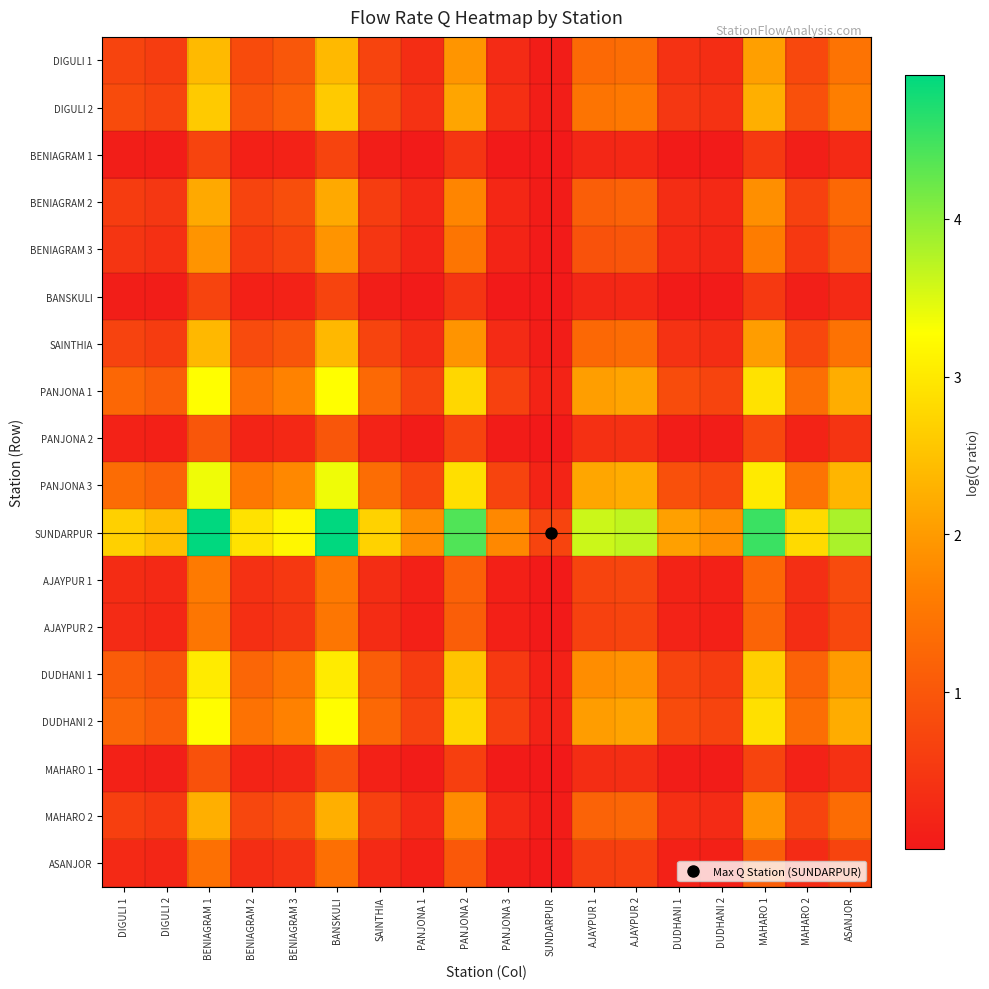

How many distinct data groups are displayed?

18